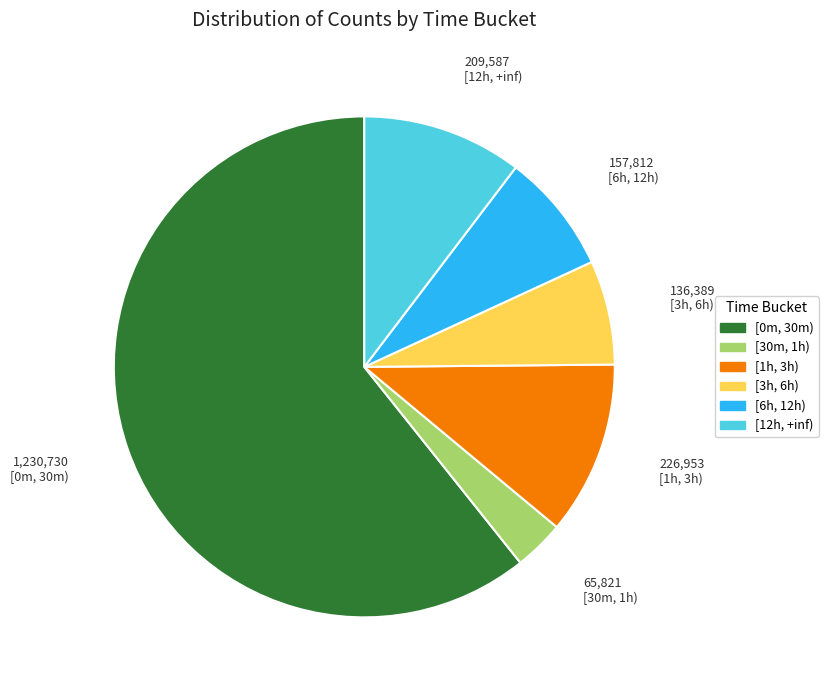

Which category accounts for the majority?

[0m, 30m)